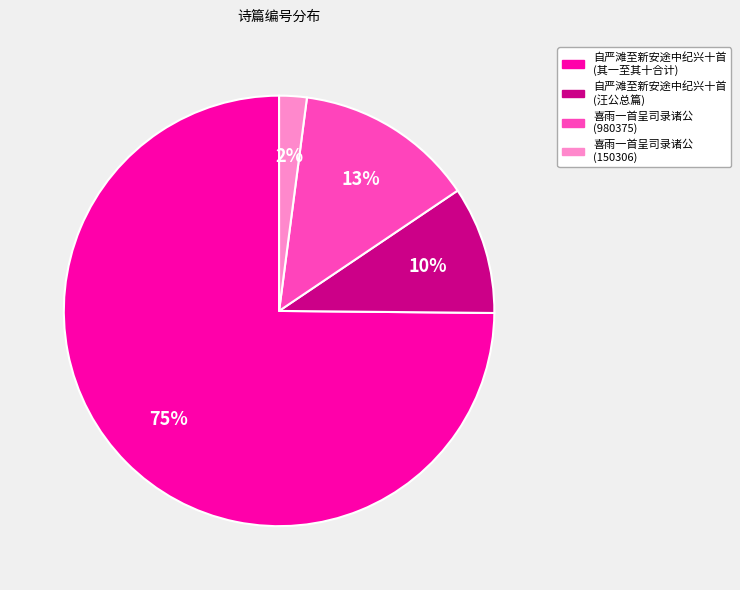

To the nearest percent, what is the difference between the 喜雨一首呈司录诸公 (150306) and 自严滩至新安途中纪兴十首 (汪公总篇) slice percentages?

8%